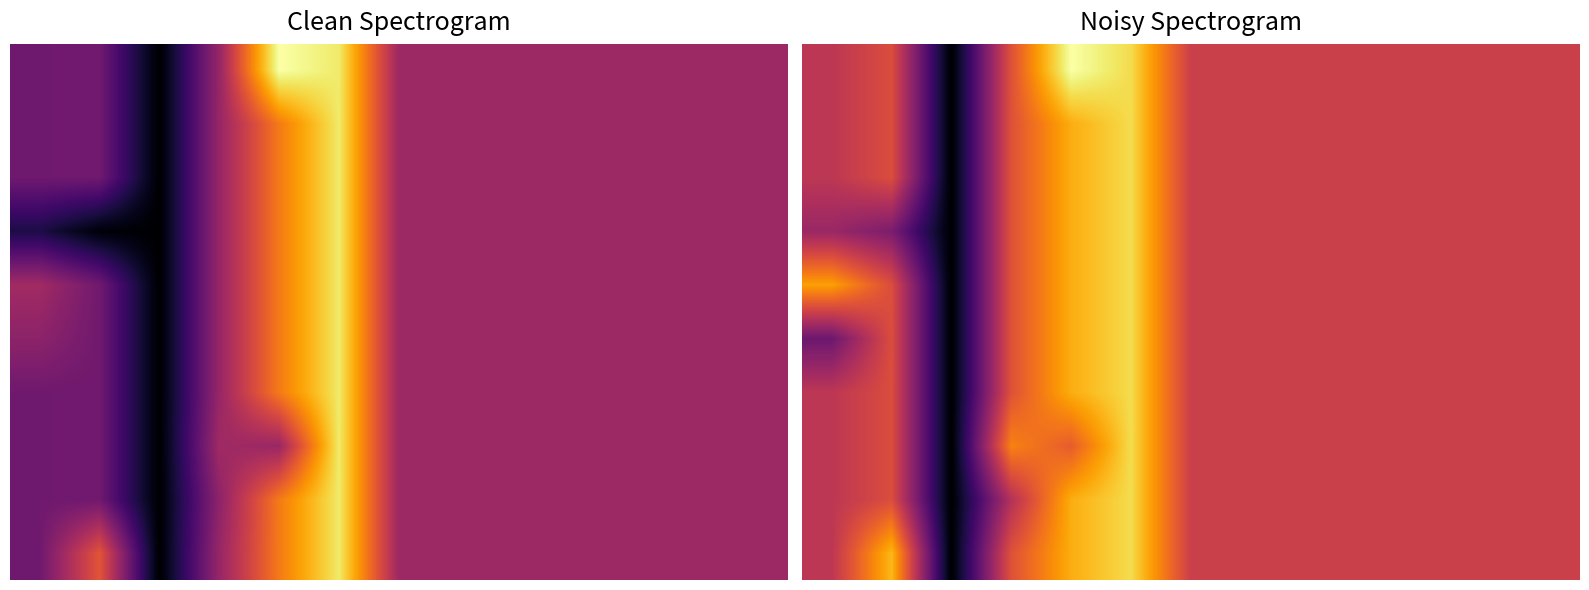

What is the smallest value displayed?

-0.7